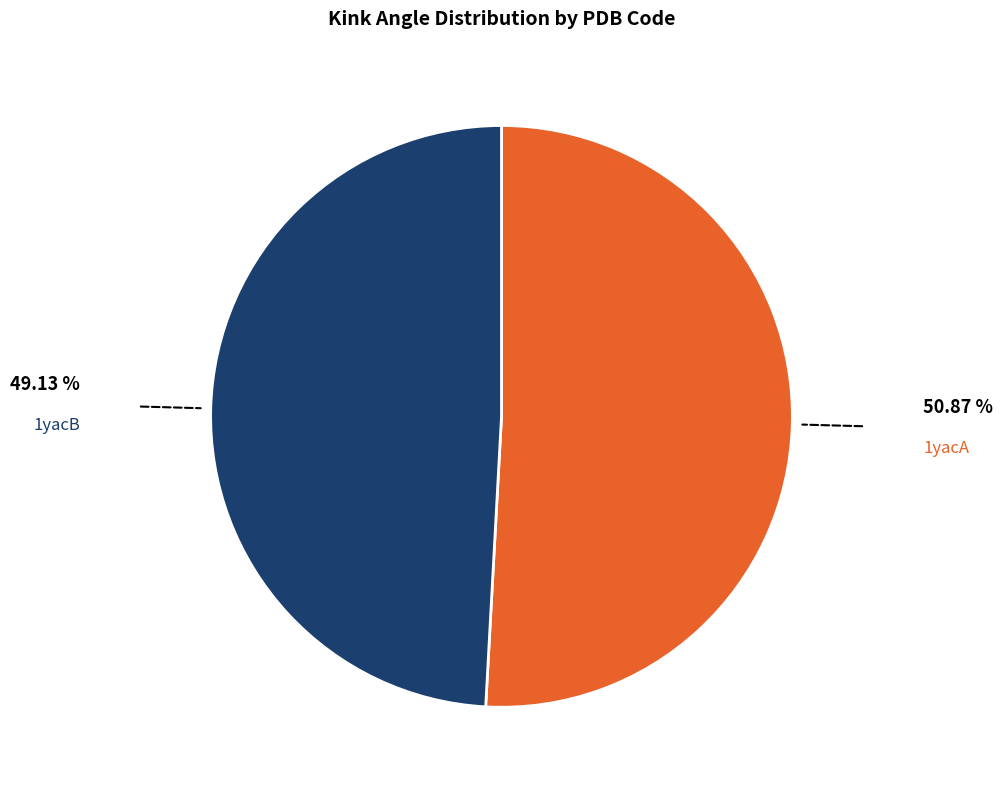

What is the ratio of the value at 1yacB to the value at 1yacA?

1.0